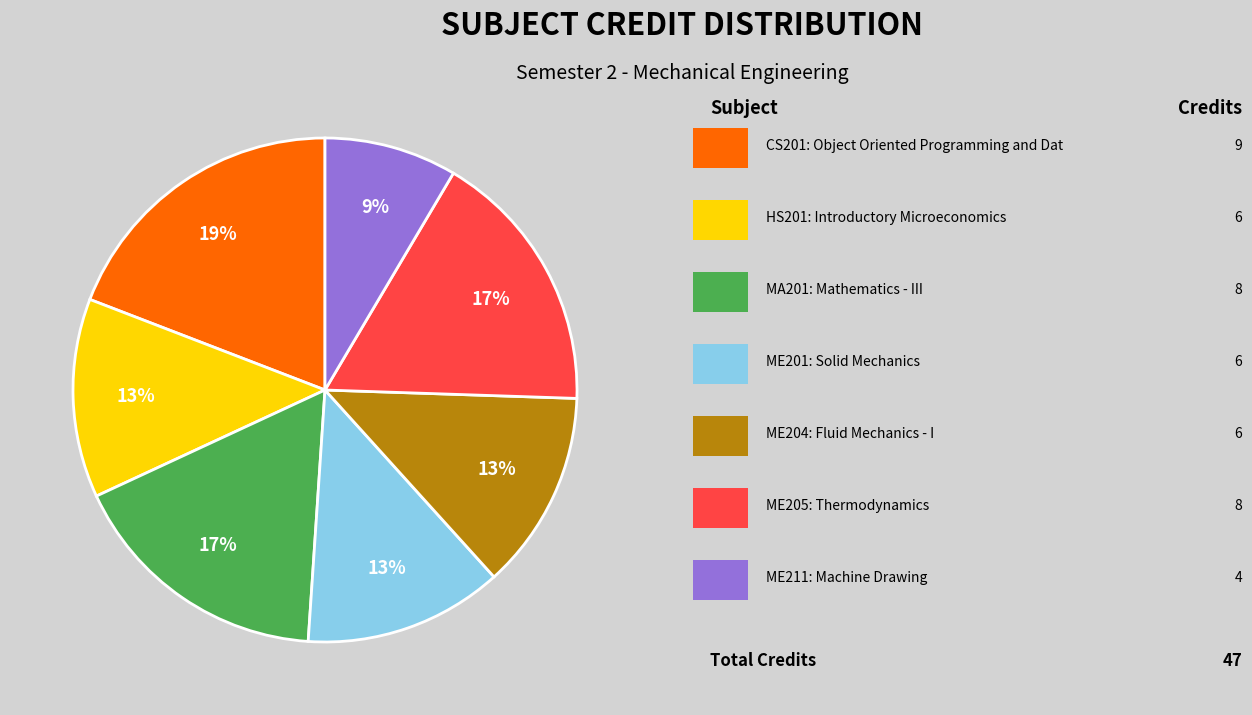

Is there any slice that represents more than half of the pie?

No